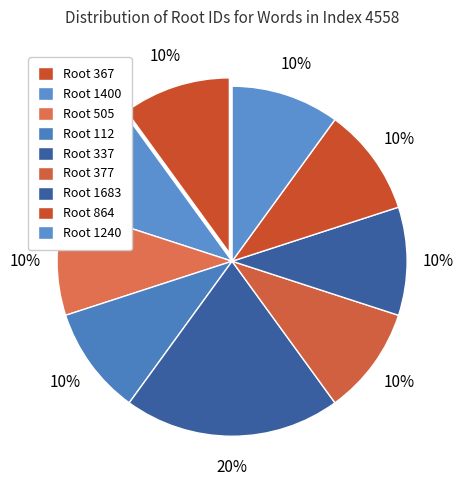

How many segments does this pie chart have?

9